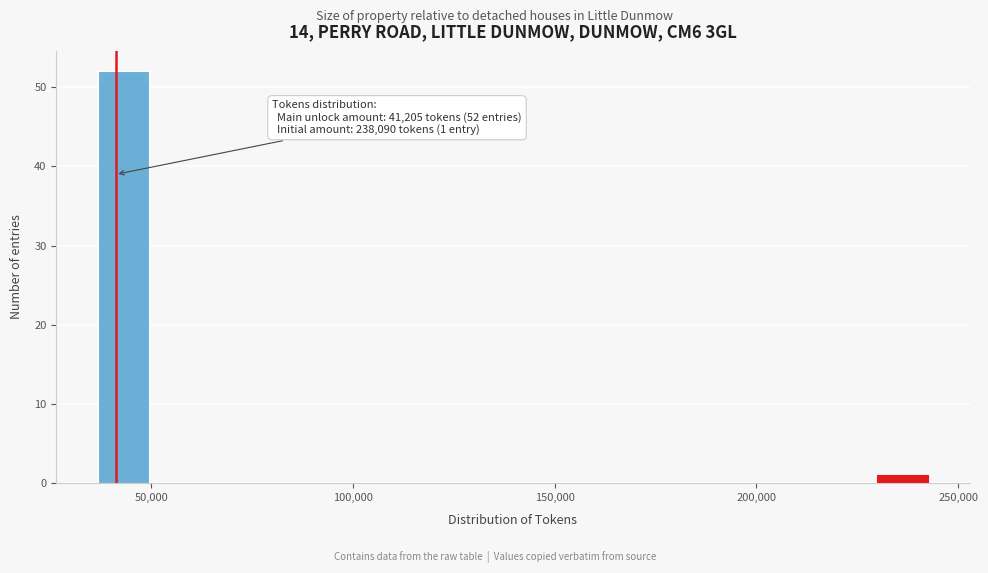

Around what value on the x-axis is the tallest bar? Give the approximate position of its centre, as read against the axis.

45000